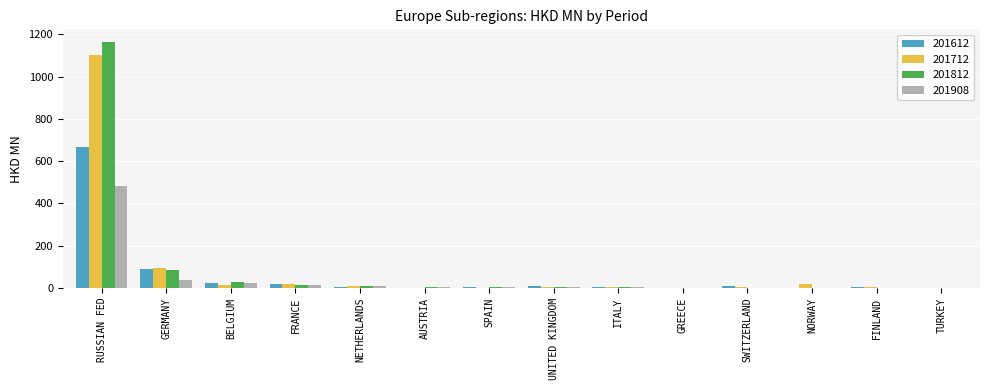

What is the difference between the 201612 values at TURKEY and FINLAND?

1.8